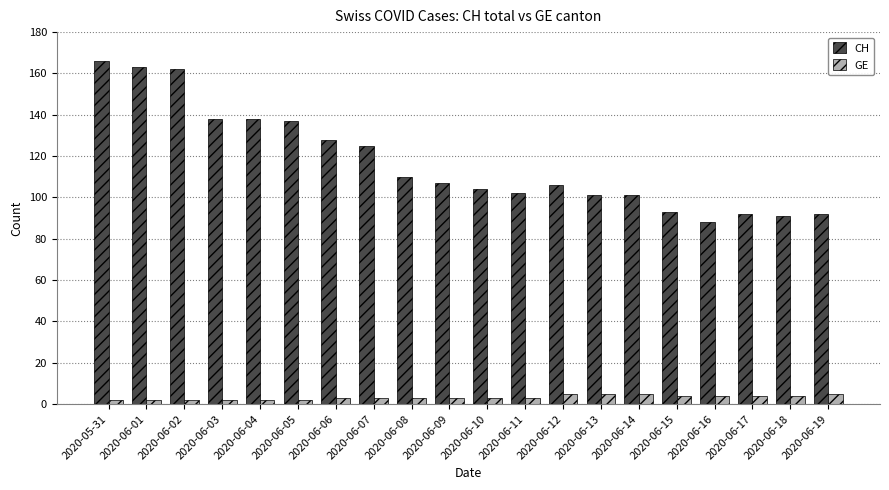

What is the average value of the GE series?

3